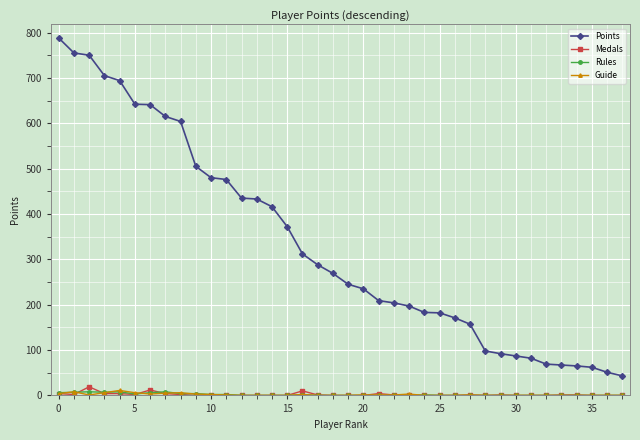

Which series has the widest spread of values?

Points